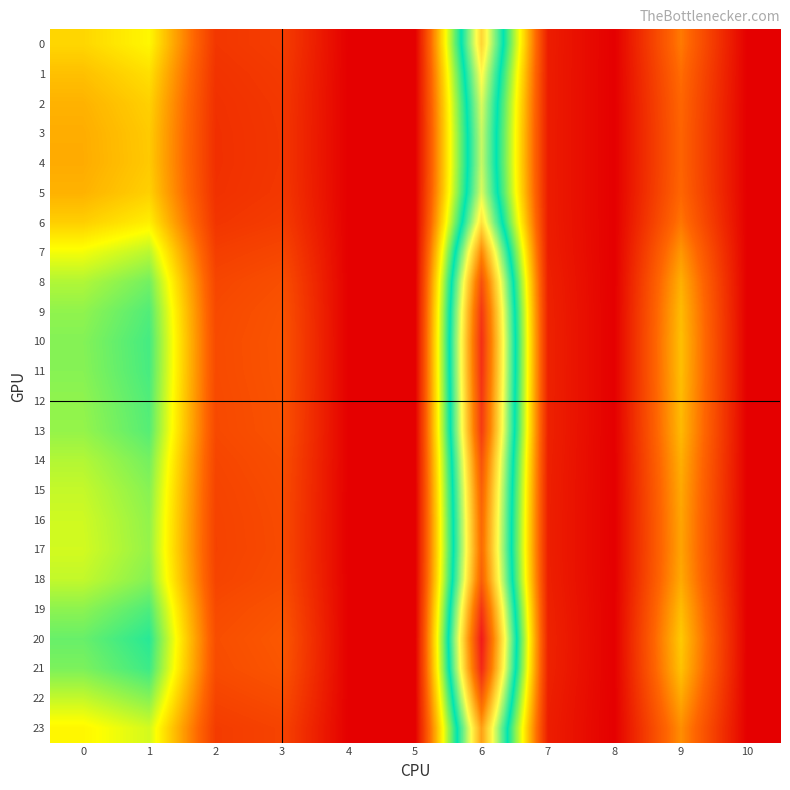

Reading left to right, extract all data points from this chart.

0: 0=26.0	1=29.2	2=8.1	3=9.1	4=0.0	5=0.0	6=64.8	7=4.4	8=0.0	9=17.0	10=0.0
1: 0=23.9	1=26.9	2=7.5	3=8.6	4=0.0	5=0.0	6=60.5	7=4.3	8=0.0	9=15.7	10=0.0
2: 0=22.5	1=25.5	2=7.2	3=8.3	4=0.0	5=0.0	6=57.8	7=4.3	8=0.0	9=15.0	10=0.0
3: 0=22.0	1=24.9	2=7.1	3=8.1	4=0.0	5=0.0	6=56.7	7=4.3	8=0.0	9=14.7	10=0.0
4: 0=21.9	1=24.8	2=7.1	3=8.1	4=0.0	5=0.0	6=56.5	7=4.3	8=0.0	9=14.6	10=0.0
5: 0=22.5	1=25.5	2=7.2	3=8.3	4=0.0	5=0.0	6=57.8	7=4.3	8=0.0	9=15.0	10=0.0
6: 0=25.3	1=28.5	2=7.9	3=8.9	4=0.0	5=0.0	6=63.3	7=4.4	8=0.0	9=16.6	10=0.0
7: 0=30.6	1=34.1	2=9.2	3=10.4	4=0.0	5=0.0	6=73.9	7=4.5	8=0.0	9=19.9	10=0.0
8: 0=34.6	1=38.2	2=10.3	3=11.6	4=0.0	5=0.0	6=81.6	7=4.9	8=0.0	9=22.3	10=0.0
9: 0=36.5	1=40.1	2=10.9	3=12.2	4=0.0	5=0.0	6=85.3	7=5.0	8=0.0	9=23.4	10=0.0
10: 0=37.2	1=40.9	2=11.1	3=12.4	4=0.0	5=0.0	6=86.7	7=5.1	8=0.0	9=23.8	10=0.0
11: 0=37.0	1=40.7	2=11.0	3=12.4	4=0.0	5=0.0	6=86.4	7=5.1	8=0.0	9=23.8	10=0.0
12: 0=36.5	1=40.2	2=10.9	3=12.2	4=0.0	5=0.0	6=85.4	7=5.0	8=0.0	9=23.4	10=0.0
13: 0=36.2	1=39.9	2=10.8	3=12.1	4=0.0	5=0.0	6=84.8	7=5.0	8=0.0	9=23.3	10=0.0
14: 0=34.5	1=38.1	2=10.3	3=11.6	4=0.0	5=0.0	6=81.4	7=4.9	8=0.0	9=22.2	10=0.0
15: 0=33.4	1=37.0	2=10.0	3=11.2	4=0.0	5=0.0	6=79.4	7=4.8	8=0.0	9=21.6	10=0.0
16: 0=32.8	1=36.4	2=9.8	3=11.1	4=0.0	5=0.0	6=78.2	7=4.7	8=0.0	9=21.2	10=0.0
17: 0=32.6	1=36.2	2=9.8	3=11.0	4=0.0	5=0.0	6=77.8	7=4.7	8=0.0	9=21.1	10=0.0
18: 0=33.5	1=37.1	2=10.0	3=11.3	4=0.0	5=0.0	6=79.6	7=4.8	8=0.0	9=21.6	10=0.0
19: 0=36.7	1=40.4	2=10.9	3=12.3	4=0.0	5=0.0	6=85.7	7=5.1	8=0.0	9=23.5	10=0.0
20: 0=38.8	1=42.6	2=11.5	3=12.9	4=0.0	5=0.0	6=89.8	7=5.3	8=0.0	9=24.8	10=0.0
21: 0=37.7	1=41.4	2=11.2	3=12.6	4=0.0	5=0.0	6=87.6	7=5.2	8=0.0	9=24.1	10=0.0
22: 0=33.5	1=37.1	2=10.0	3=11.3	4=0.0	5=0.0	6=79.5	7=4.8	8=0.0	9=21.6	10=0.0
23: 0=29.2	1=32.6	2=8.8	3=9.9	4=0.0	5=0.0	6=71.0	7=4.5	8=0.0	9=19.0	10=0.0